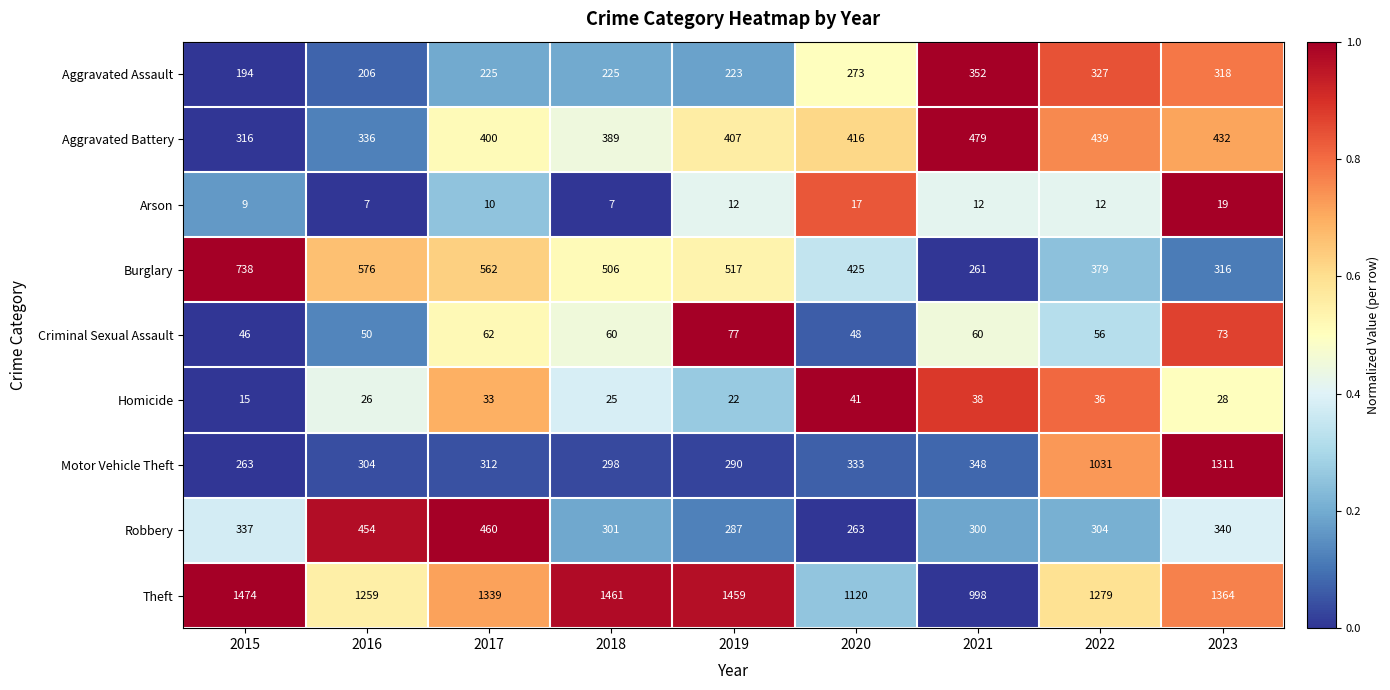

What is the difference between the Burglary values at 2021 and 2016?

315